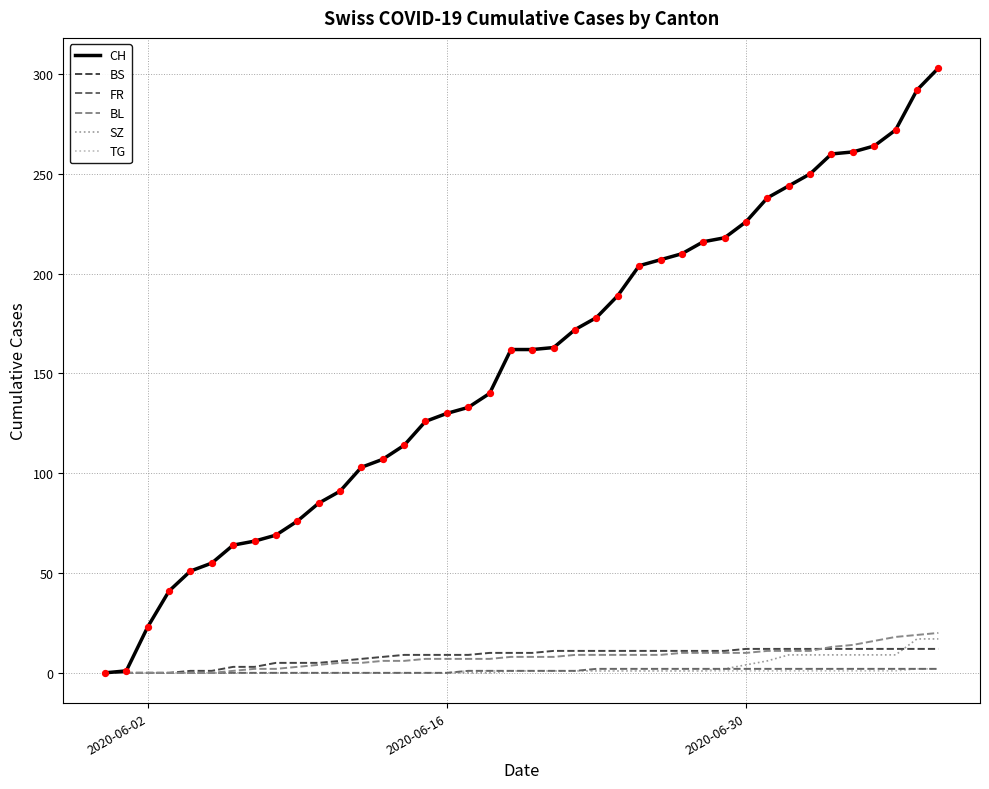

Which series has the largest total across all categories?

CH